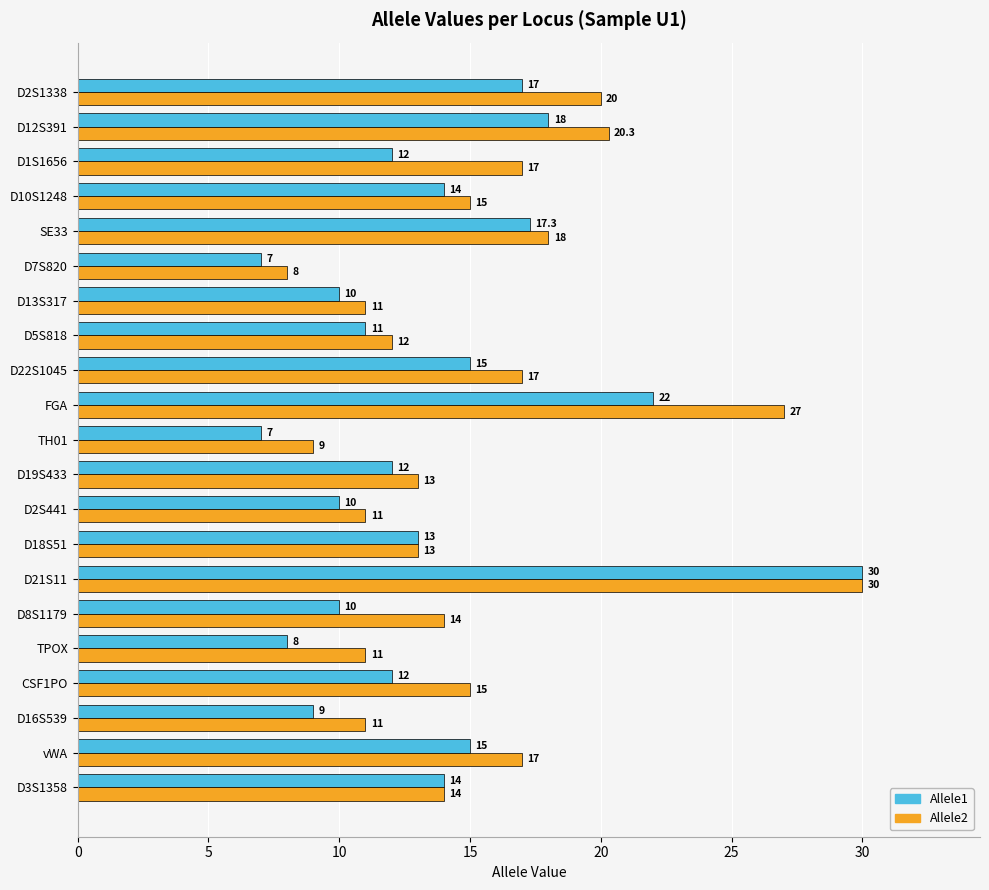

Which series has the widest spread of values?

Allele1